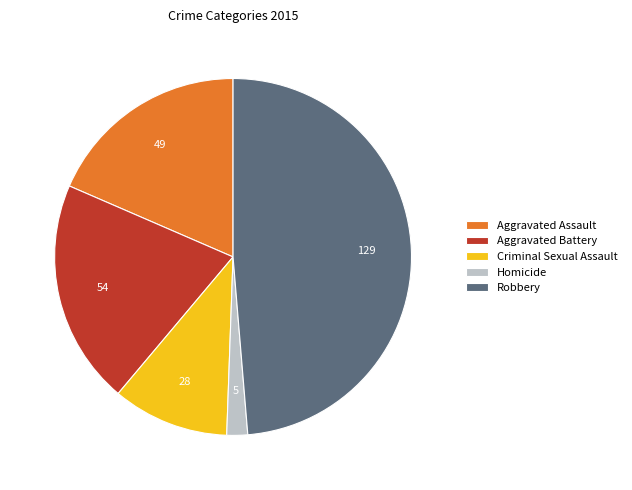

Does Robbery account for over 50% of the chart?

No